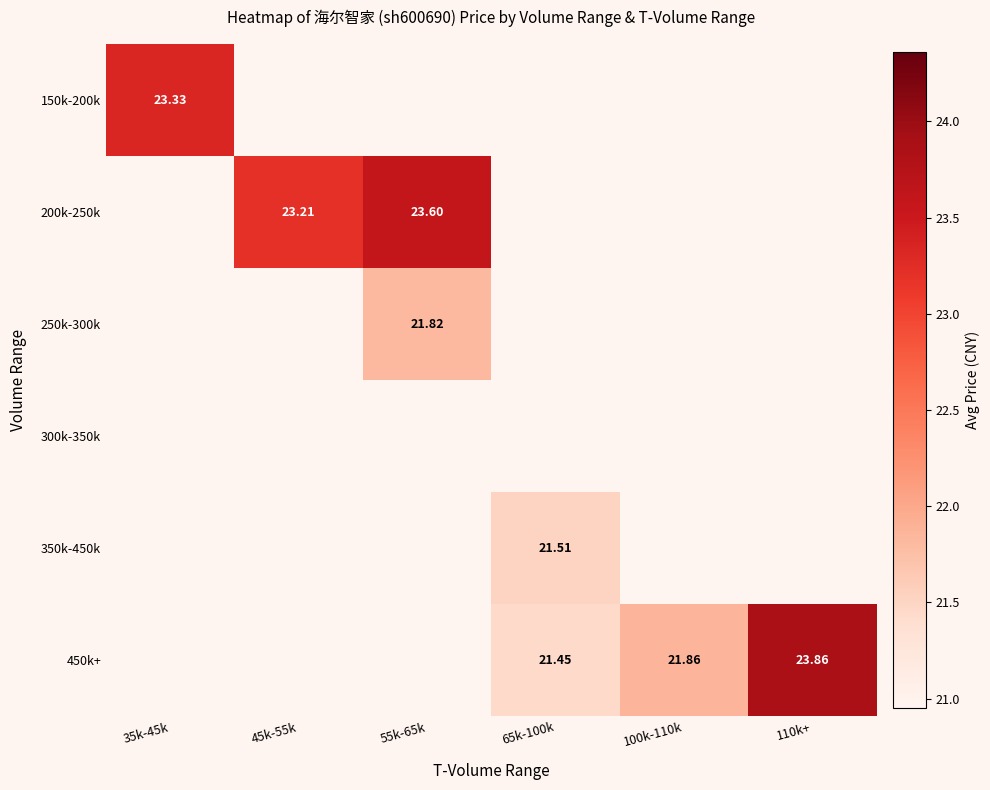

How many data points does each series have?

6